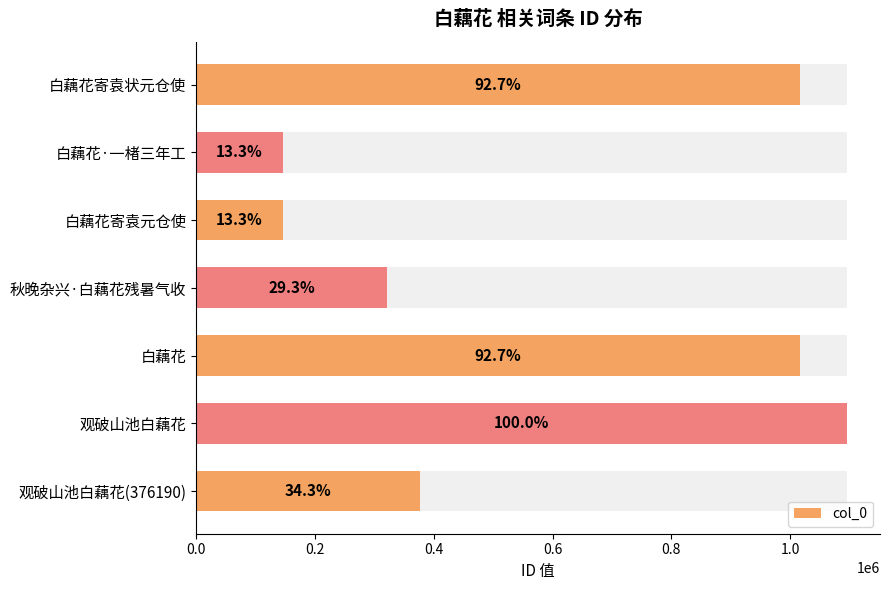

The value at 观破山池白藕花 is 1096350. True or false?

True